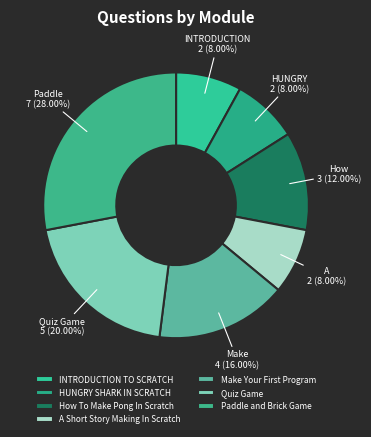

To the nearest percent, what percentage of the pie is How To Make Pong In Scratch?

12%